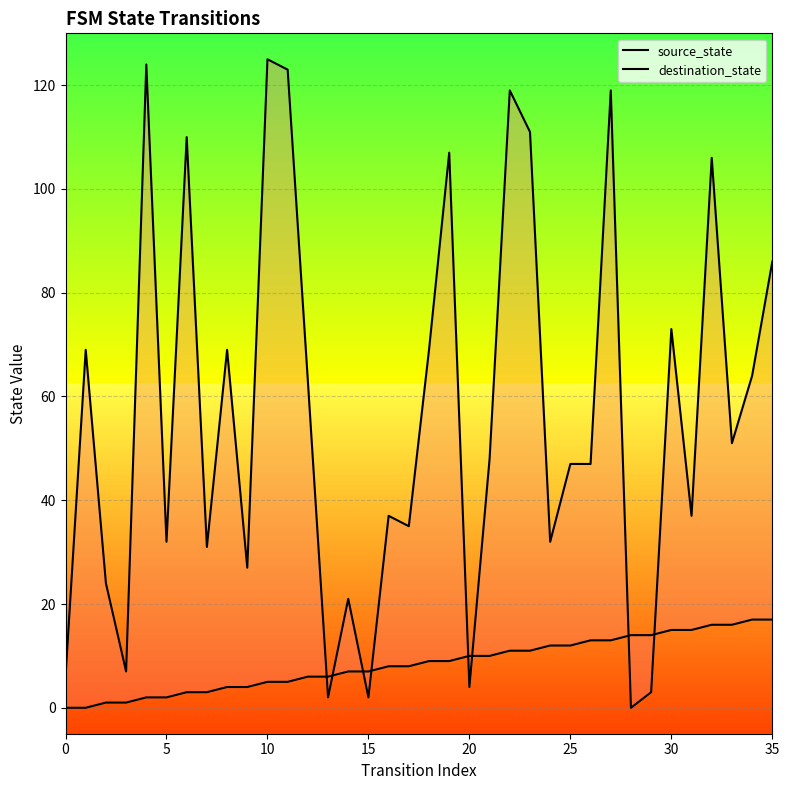

Is the value of source_state at 23 greater than the value of destination_state at 10?

No